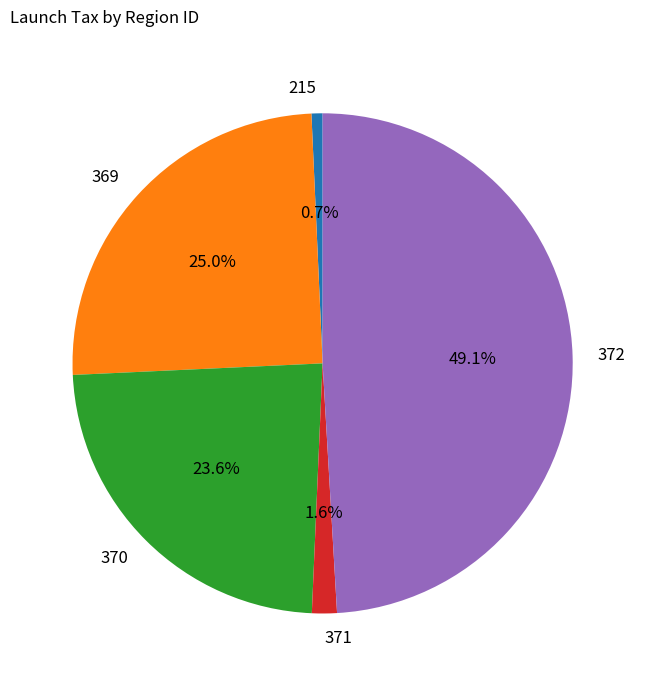

Count the number of slices in the pie.

5